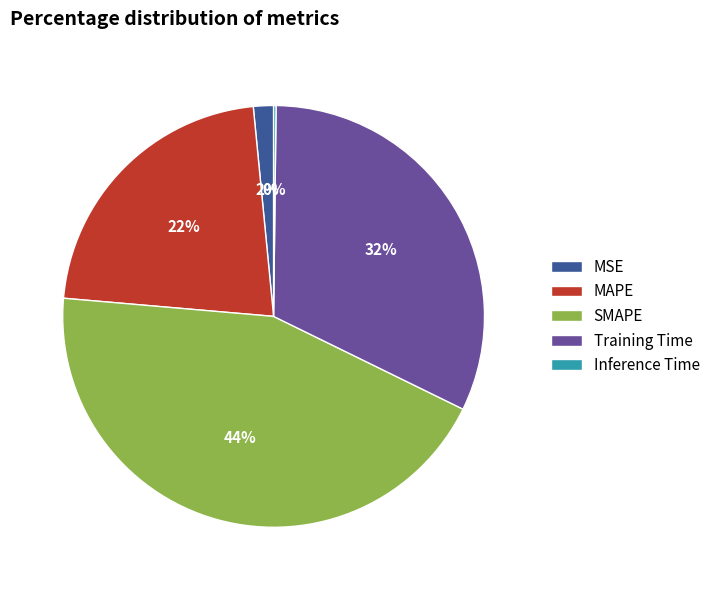

True or false: MSE accounts for 2% of the total.

True